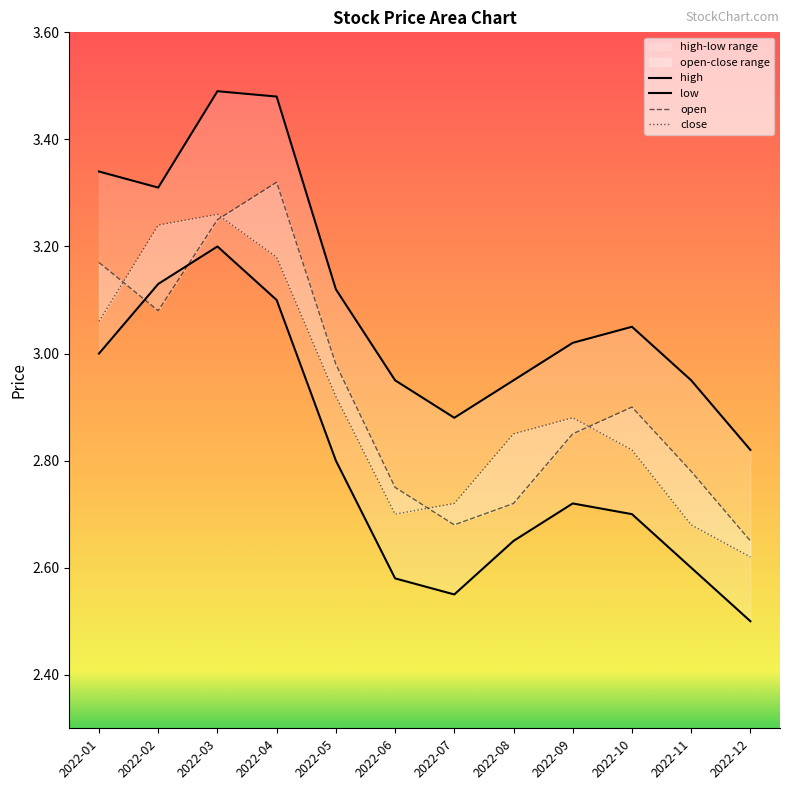

Reading right to left, extract all data points from this chart.

open: 2022-12=2.6	2022-11=2.8	2022-10=2.9	2022-09=2.9	2022-08=2.7	2022-07=2.7	2022-06=2.8	2022-05=3.0	2022-04=3.3	2022-03=3.2	2022-02=3.1	2022-01=3.2
high: 2022-12=2.8	2022-11=3.0	2022-10=3.0	2022-09=3.0	2022-08=3.0	2022-07=2.9	2022-06=3.0	2022-05=3.1	2022-04=3.5	2022-03=3.5	2022-02=3.3	2022-01=3.3
close: 2022-12=2.6	2022-11=2.7	2022-10=2.8	2022-09=2.9	2022-08=2.9	2022-07=2.7	2022-06=2.7	2022-05=2.9	2022-04=3.2	2022-03=3.3	2022-02=3.2	2022-01=3.1
low: 2022-12=2.5	2022-11=2.6	2022-10=2.7	2022-09=2.7	2022-08=2.6	2022-07=2.5	2022-06=2.6	2022-05=2.8	2022-04=3.1	2022-03=3.2	2022-02=3.1	2022-01=3.0